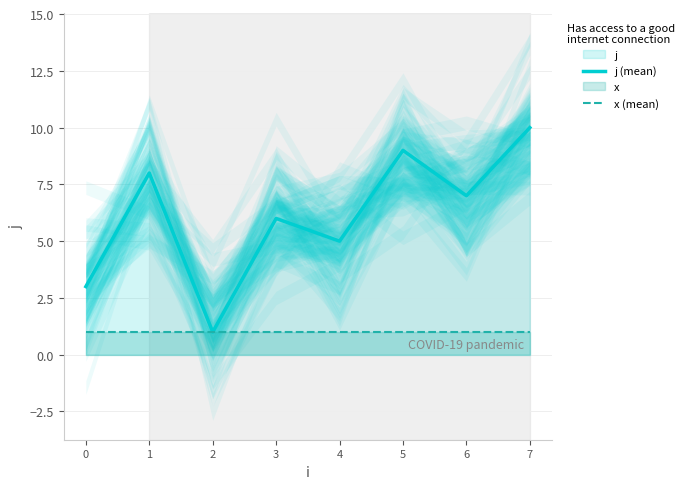

At which category is the sum across all series the highest?

7